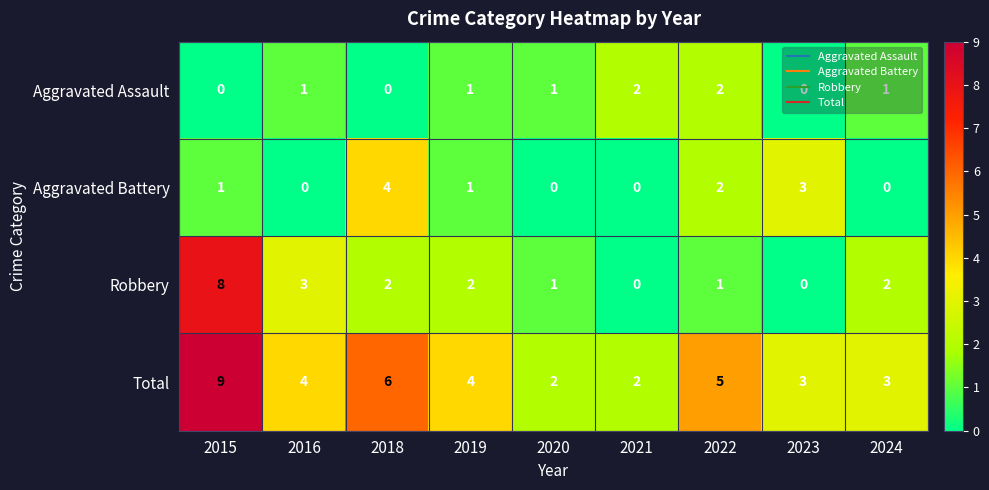

What is the sum of the Total values at 2022 and 2018?

11